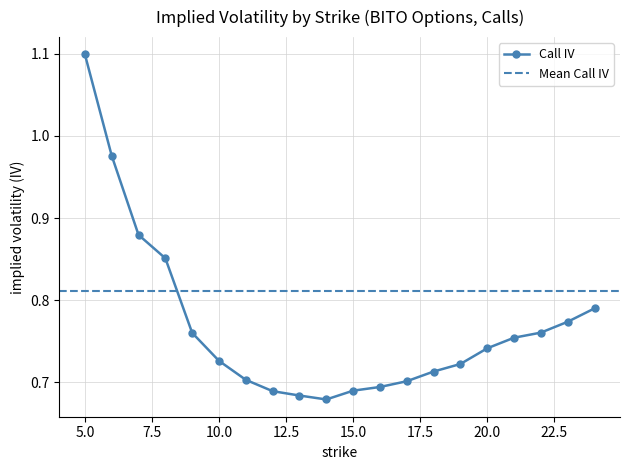

Is it true that the value at 6 is 0.7?

False